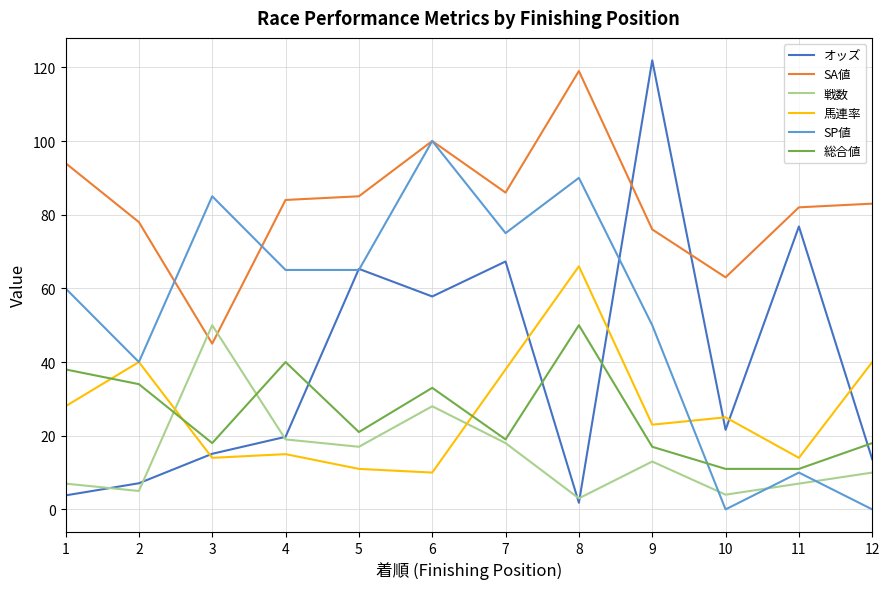

Does the chart have visible grid lines?

Yes